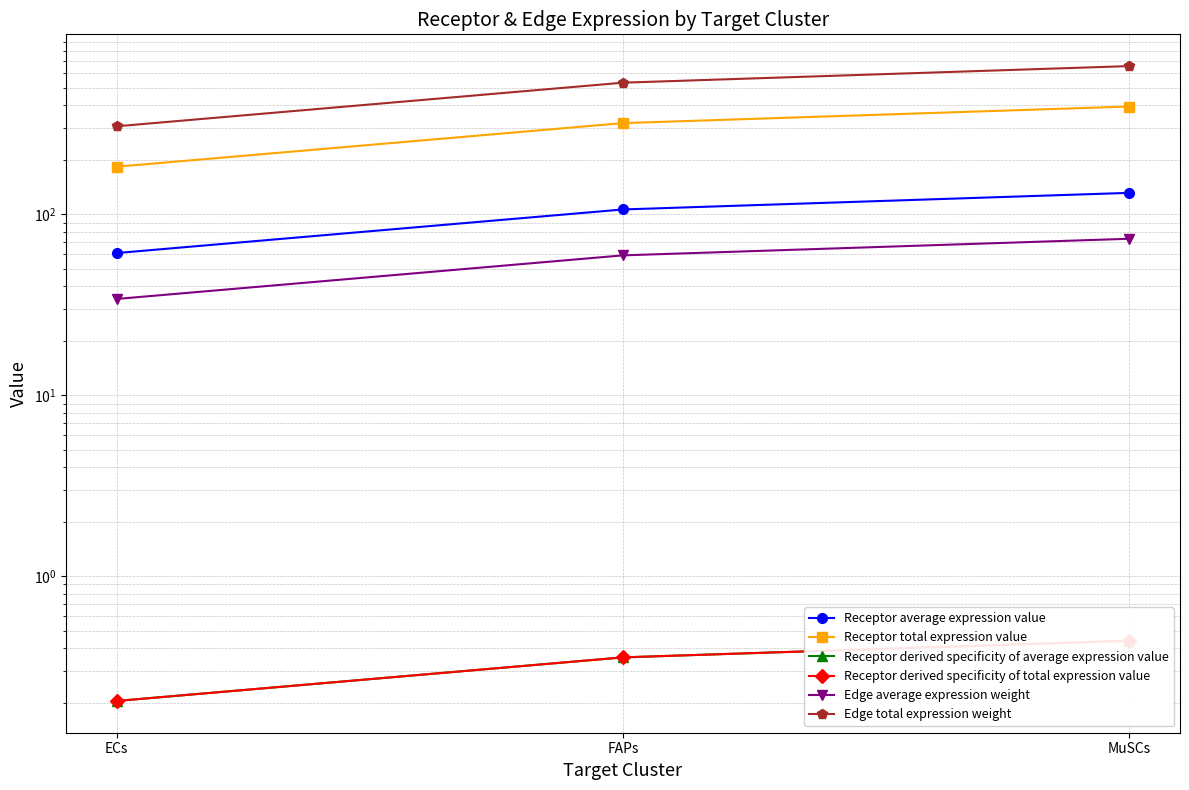

The value of Edge average expression weight at MuSCs is 38.5. True or false?

False